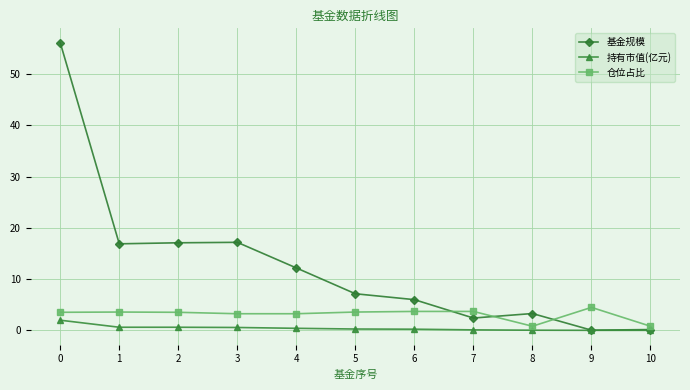

What is the value of the 持有市值(亿元) point at the 8th from the left?

0.1